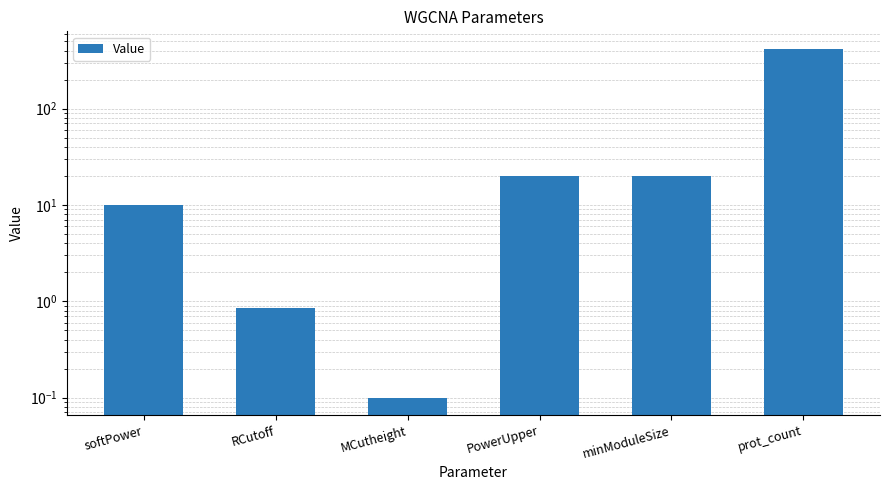

What is the label of the 6th bar from the left?

prot_count